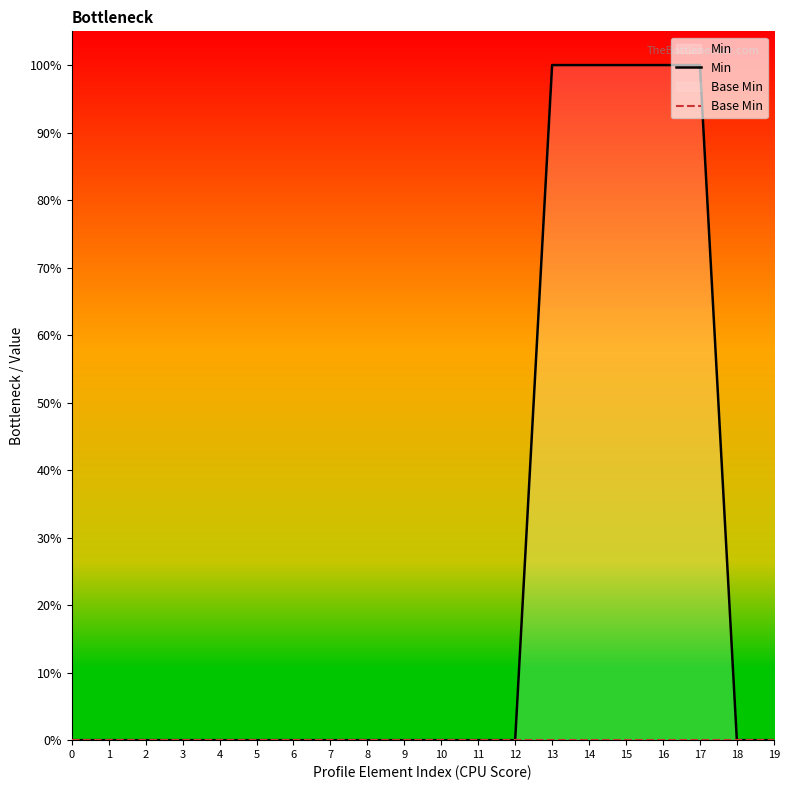

True or false: Min and Base Min intersect in this chart.

False